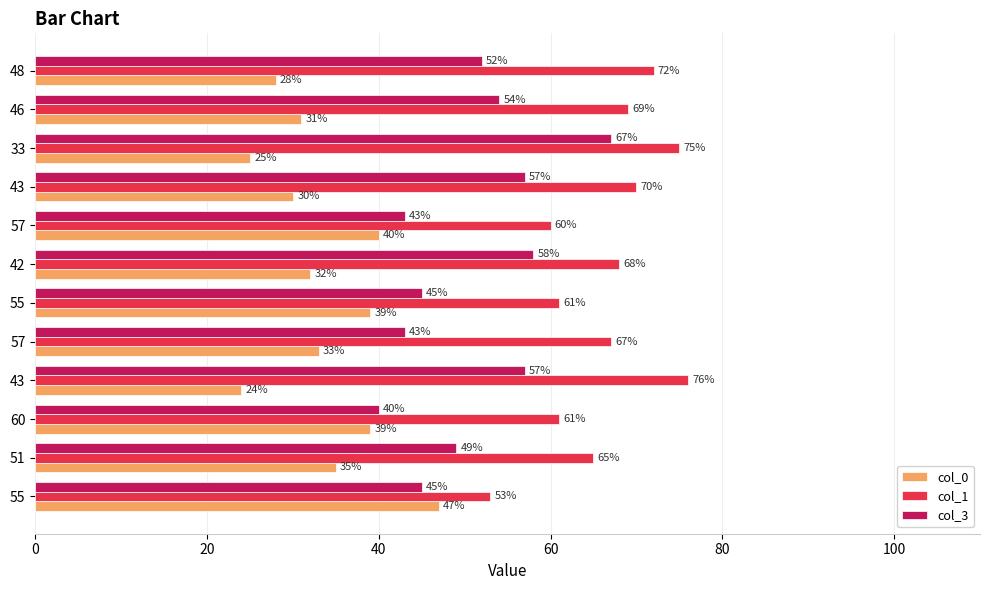

What are all the series names shown in the legend?

col_0, col_1, col_3